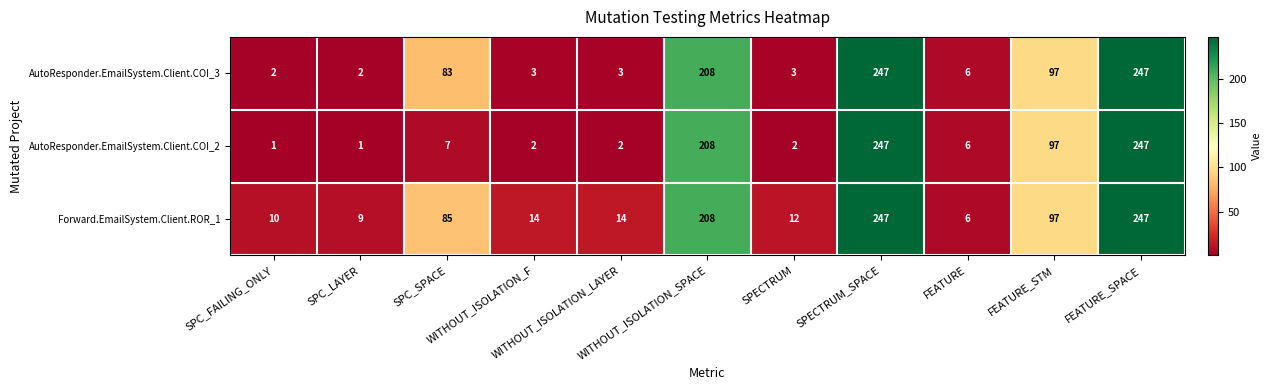

At how many categories does at least one series exceed 126?

3